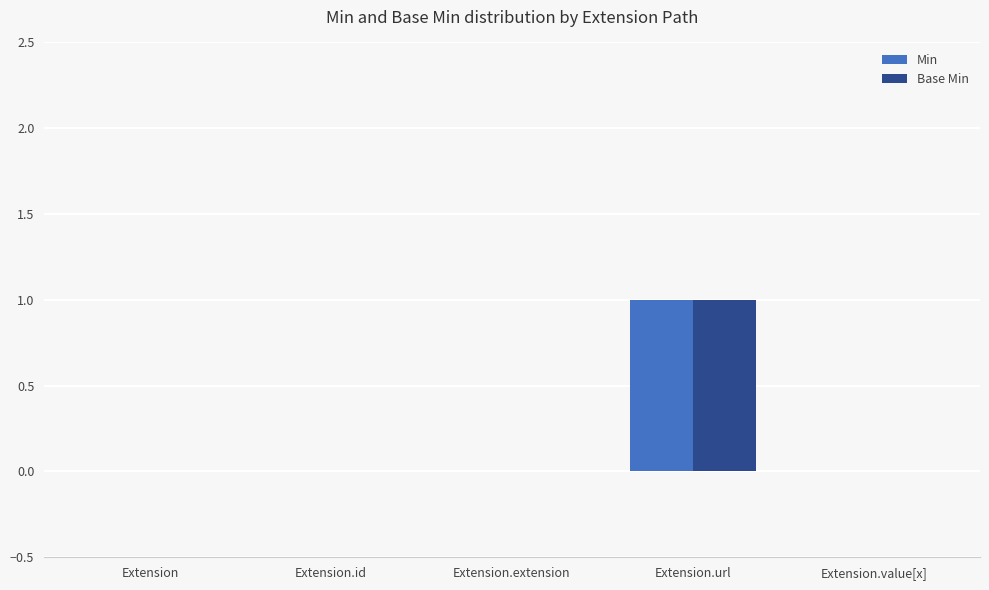

Is it true that Min equals 0 at Extension?

True